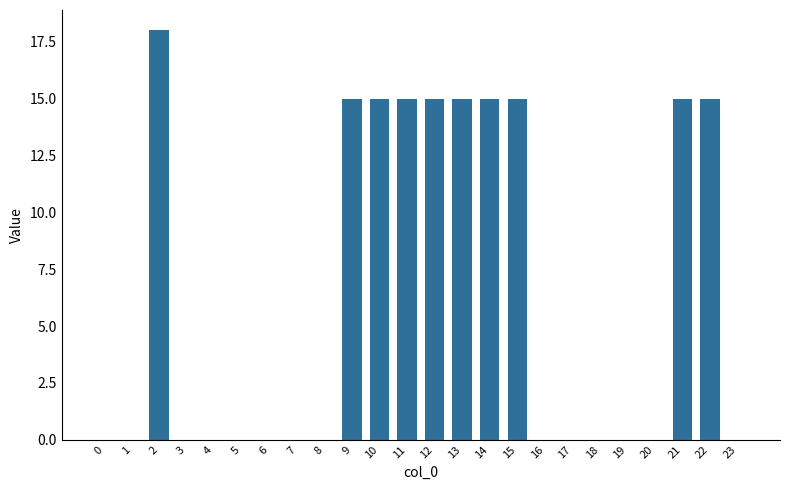

What is the sum of all values?

153